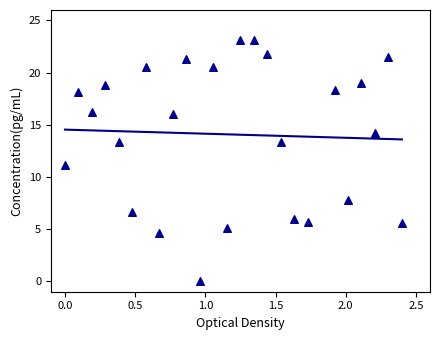

What is the range of Y values (max minus min)?

23.1